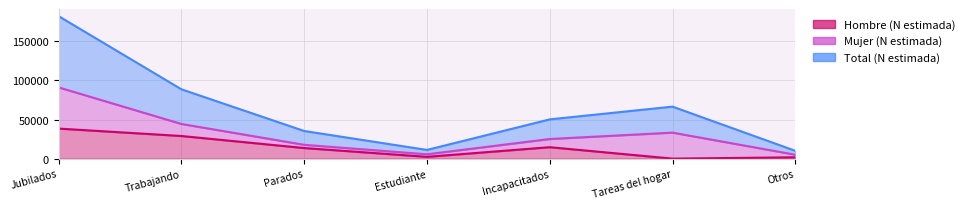

Where does the Total (N estimada) series first go above 50225?

Jubilados